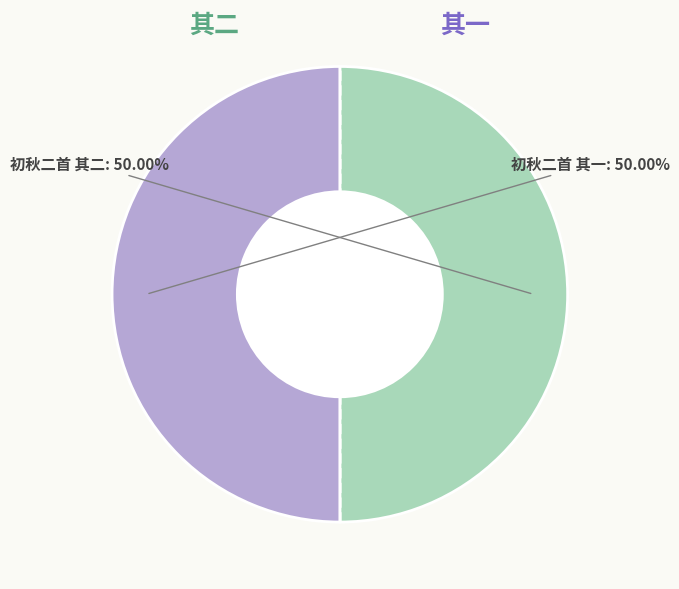

What percentage is the 初秋二首 其一 slice, to the nearest percent?

50%